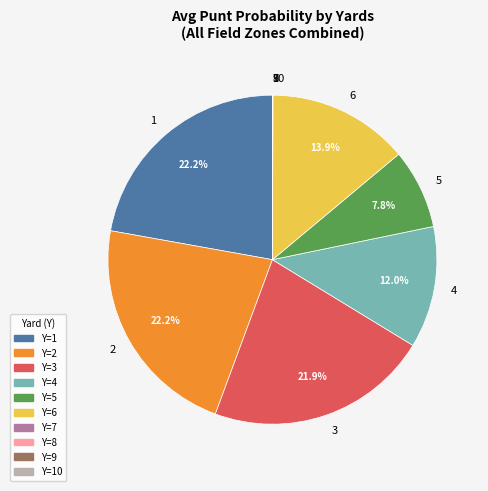

What is the ratio of the value at 3 to the value at 1?

1.0